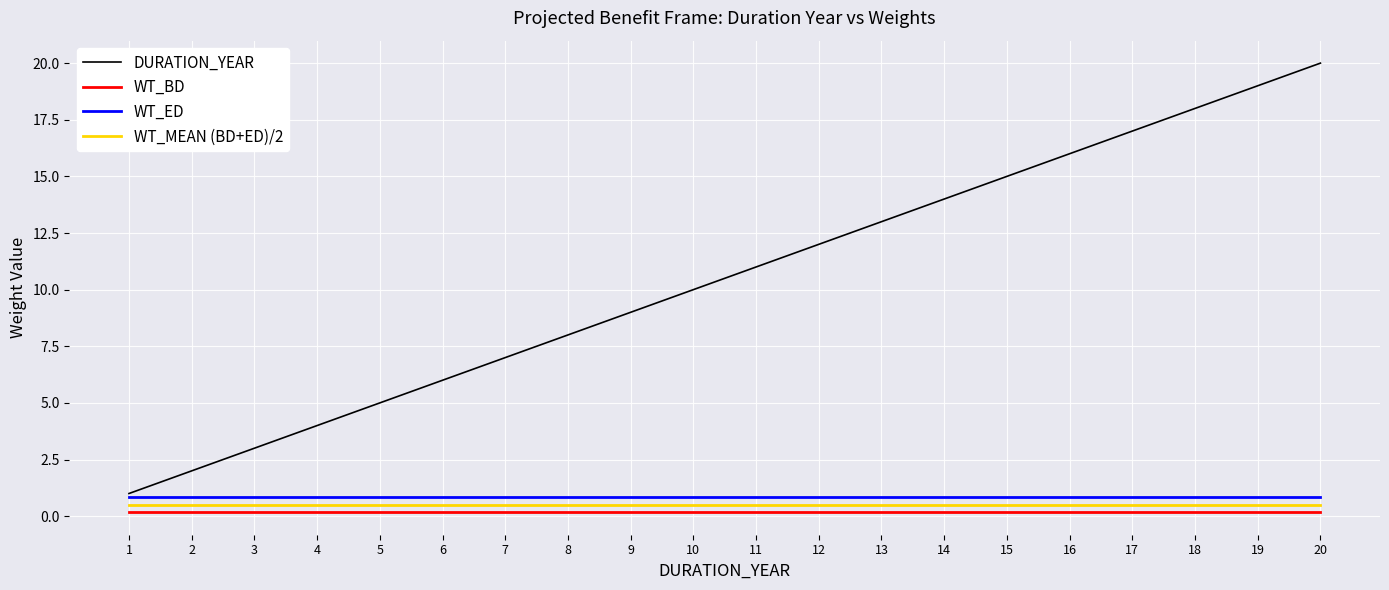

True or false: DURATION_YEAR has more than 1 interior local peaks.

False